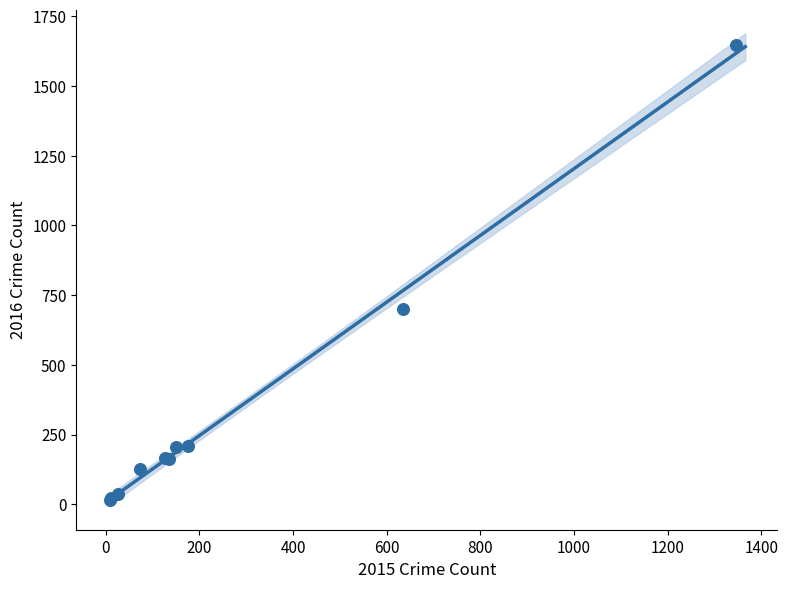

What Y value in the scatter plot is closest to 830?

699